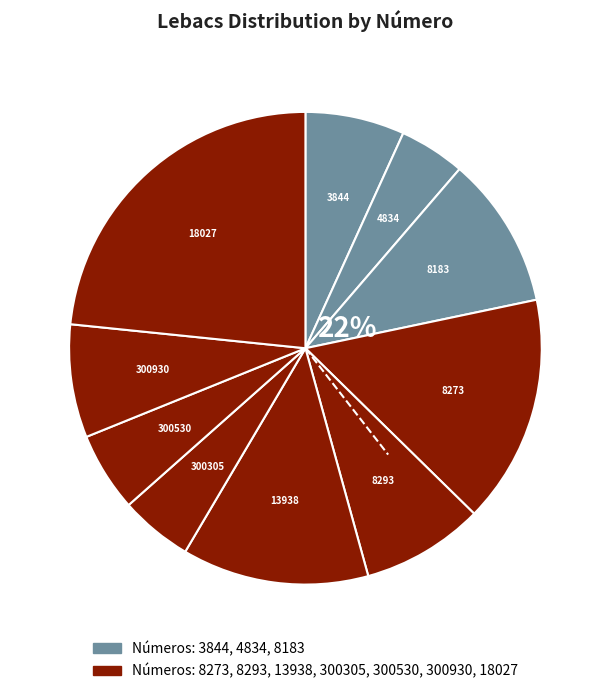

Does any single category account for the majority?

No